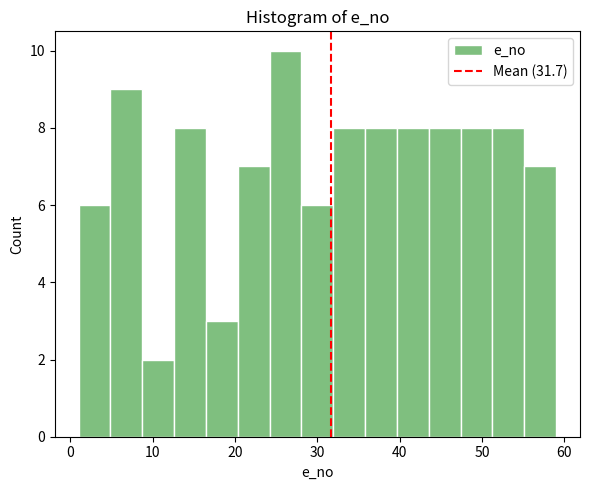

Read against the x-axis, roughly where is the centre of the tallest bar?

26